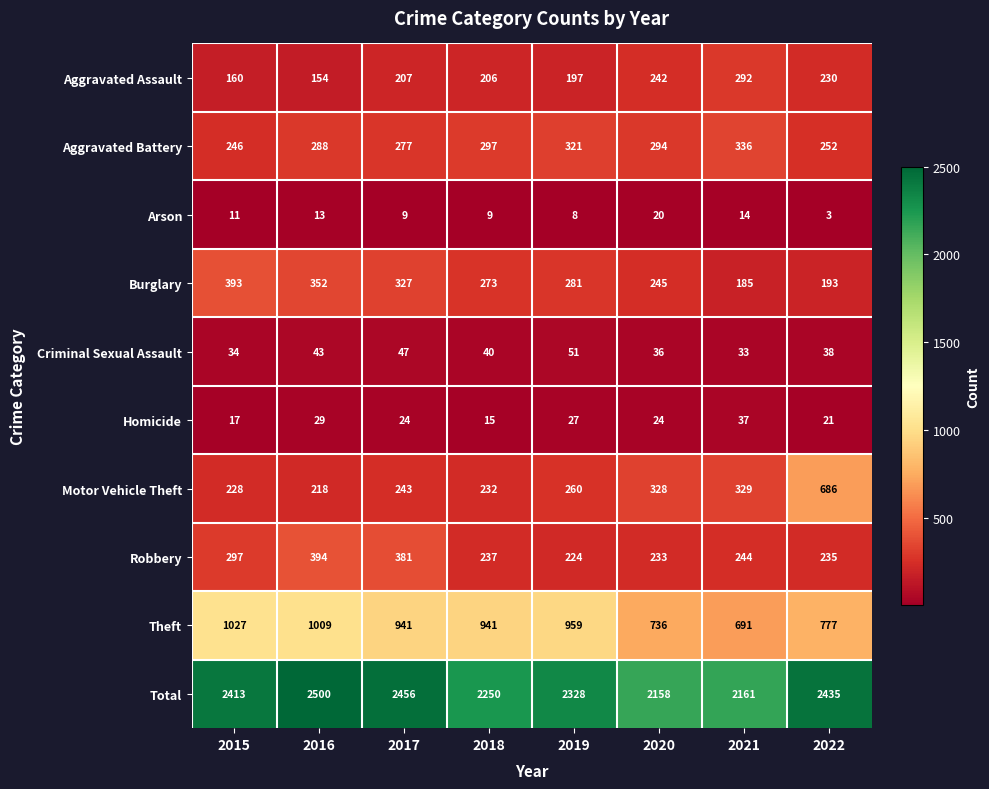

What value does the Arson series have at 2020, to the nearest 10?

20